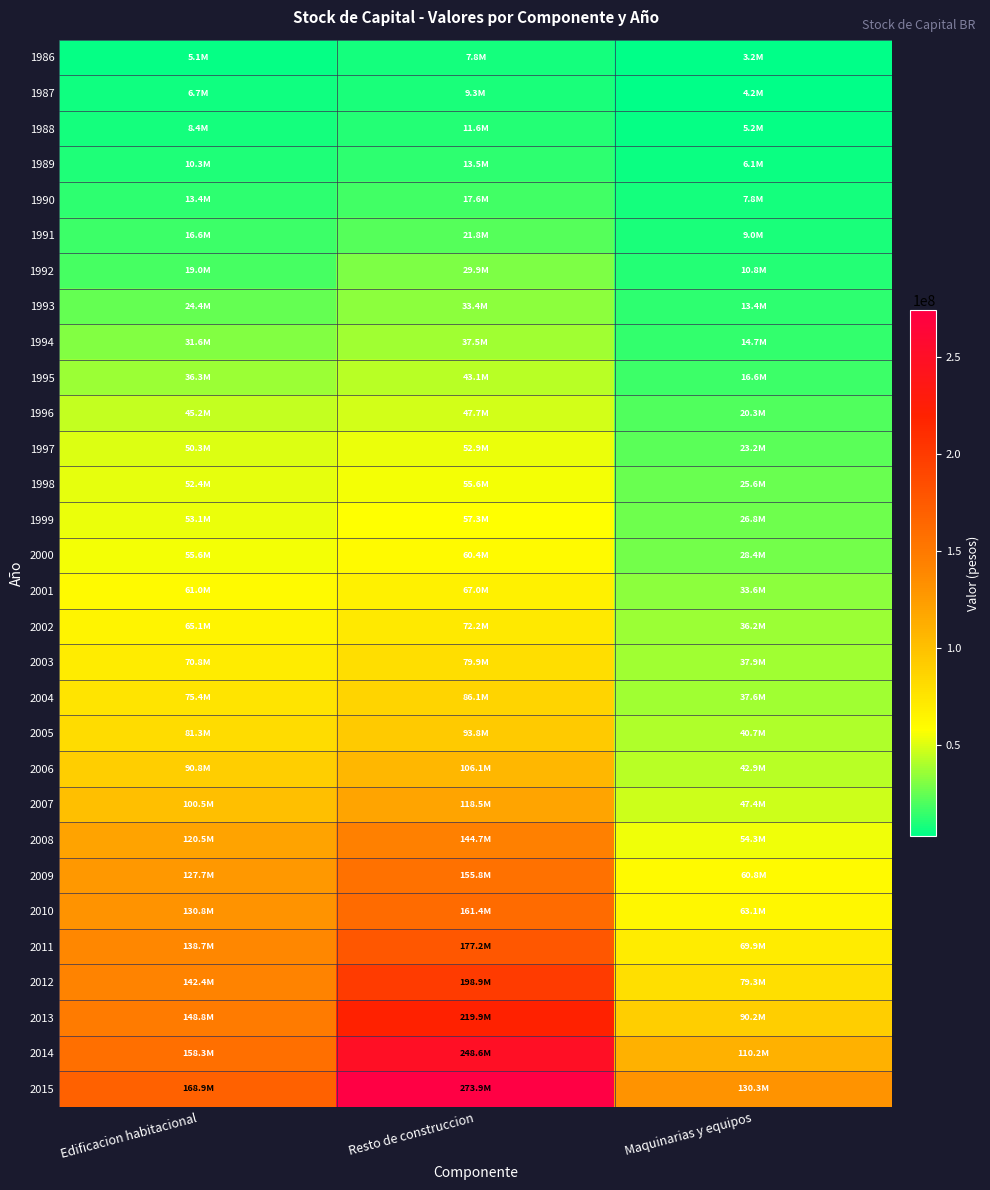

At which category is the sum across all series the highest?

Resto de construccion